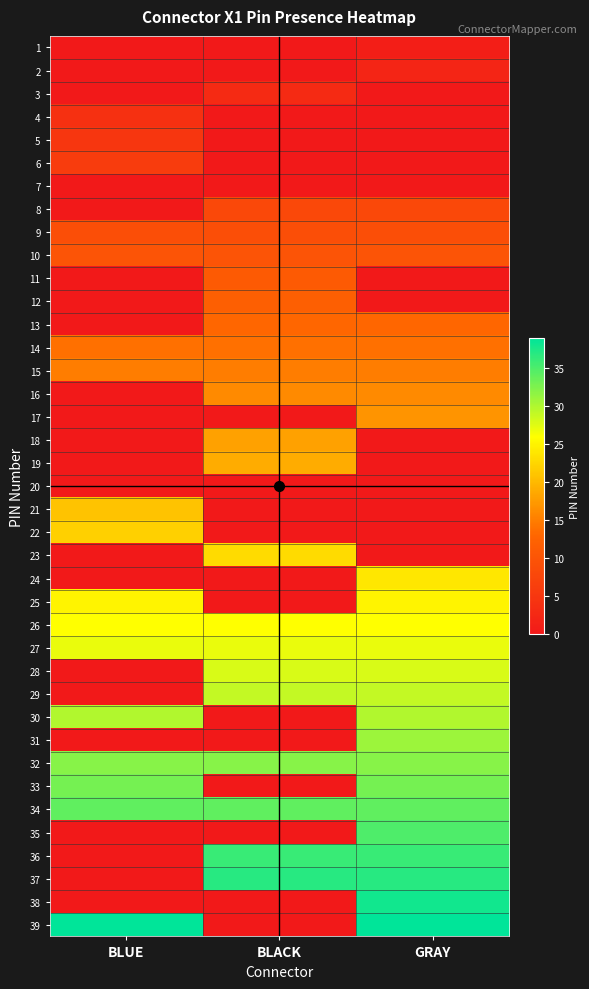

At which category does the chart reach its minimum across all series?

BLUE